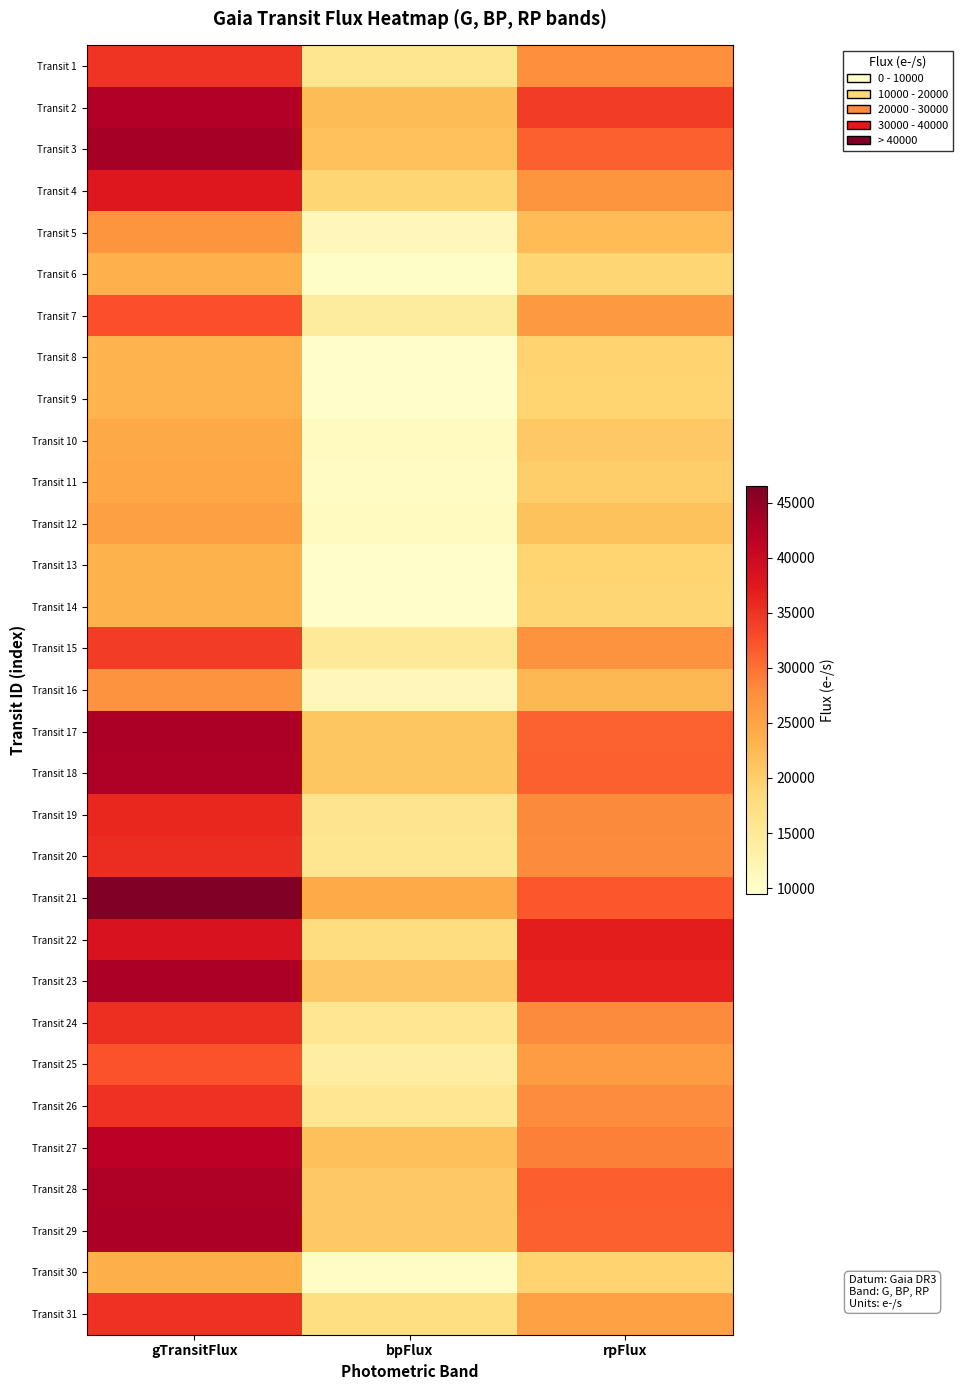

Which has a higher value, gTransitFlux or bpFlux?

gTransitFlux